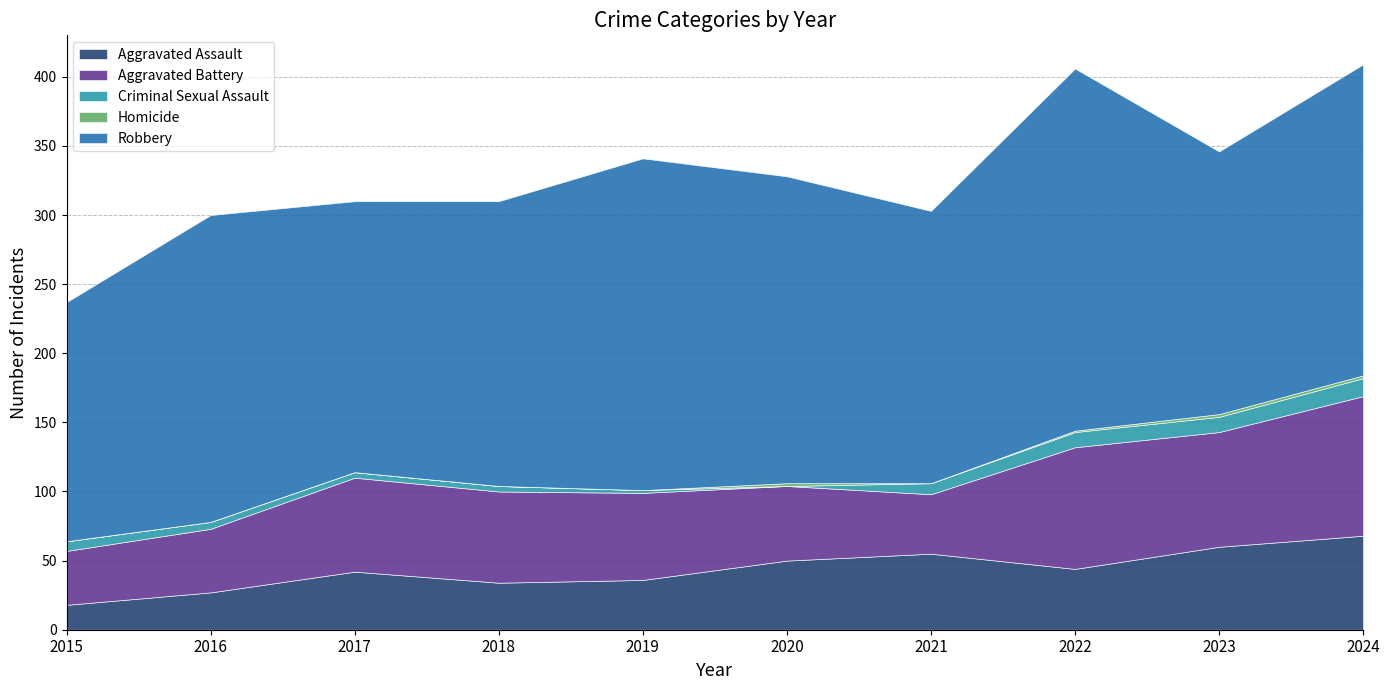

What is the difference between the maximum and second lowest values in the Robbery series?

72